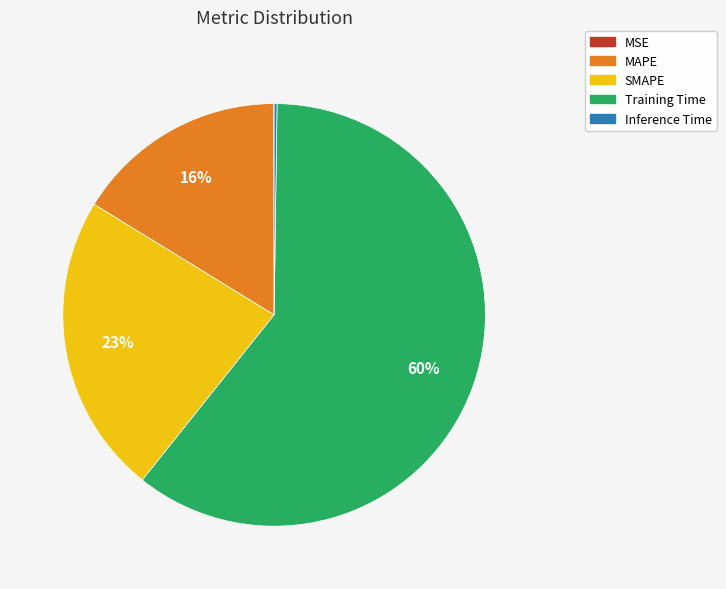

What is the largest slice in the pie chart?

Training Time